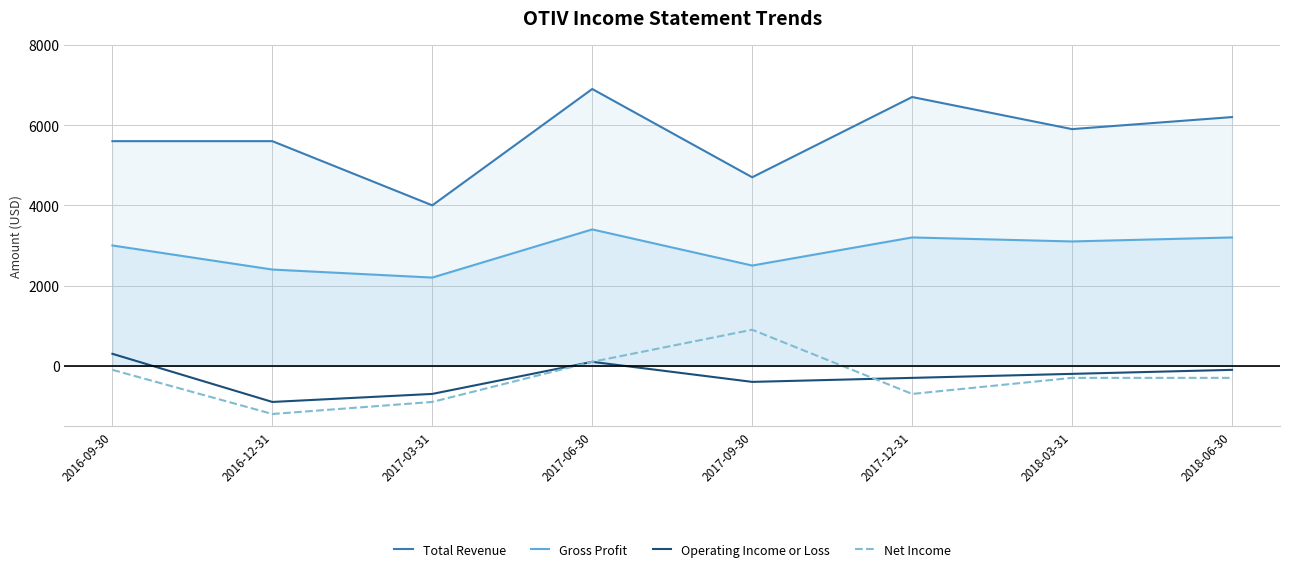

How many data points in Total Revenue are above 5900?

3